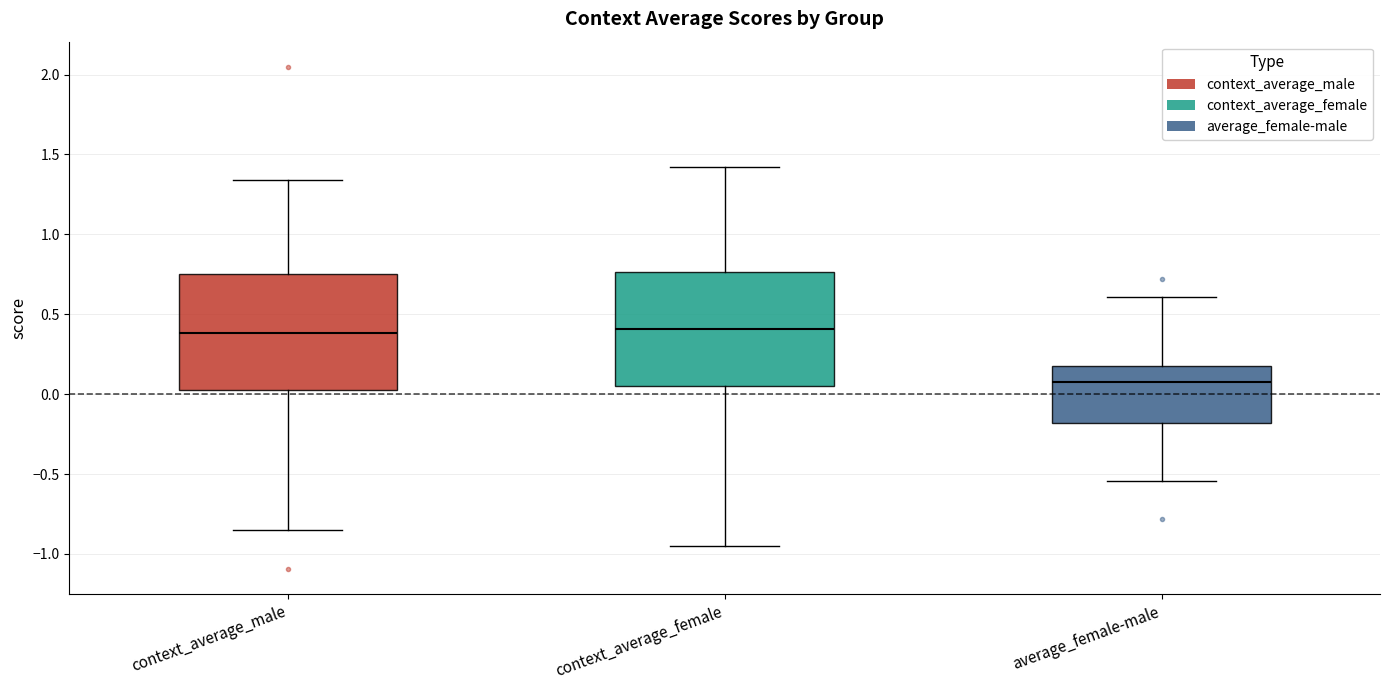

Where is the lower edge of the box for average_female-male on the y-axis? The values are not printed on the chart, so give them approximately, as read against the axis.

-0.20